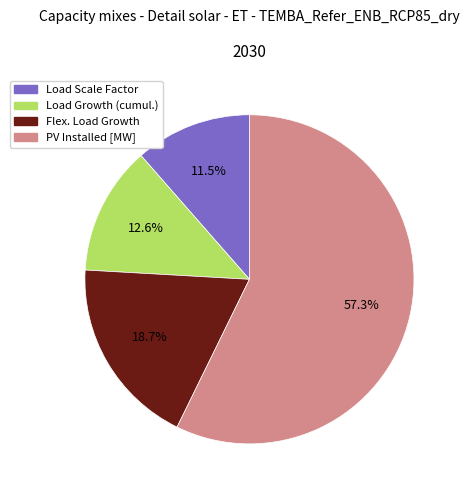

Between Flex. Load Growth and Load Growth (cumul.), which is larger?

Flex. Load Growth